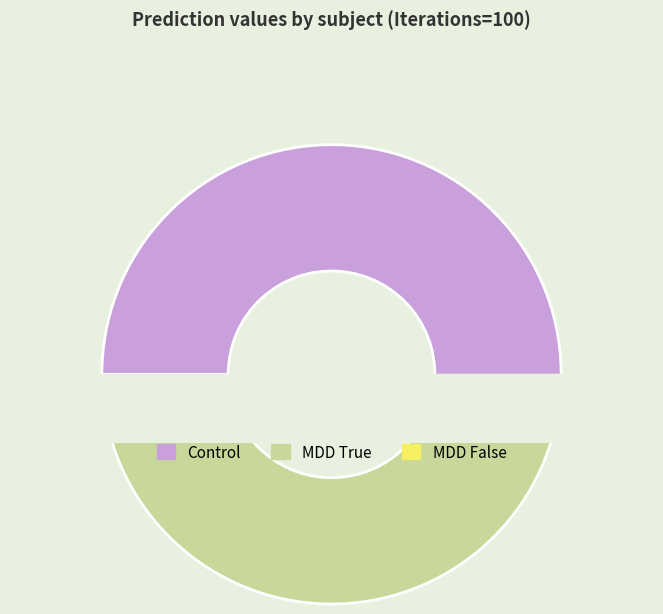

What is the smallest slice in the pie chart?

Control 40